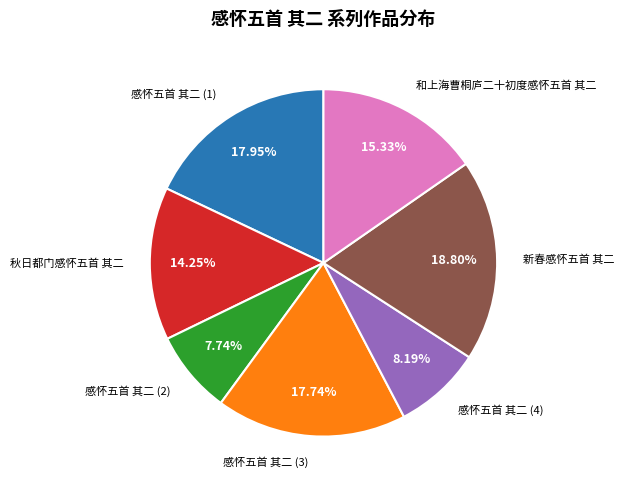

What is the ratio of the value at 感怀五首 其二 (3) to the value at 感怀五首 其二 (2)?

2.3